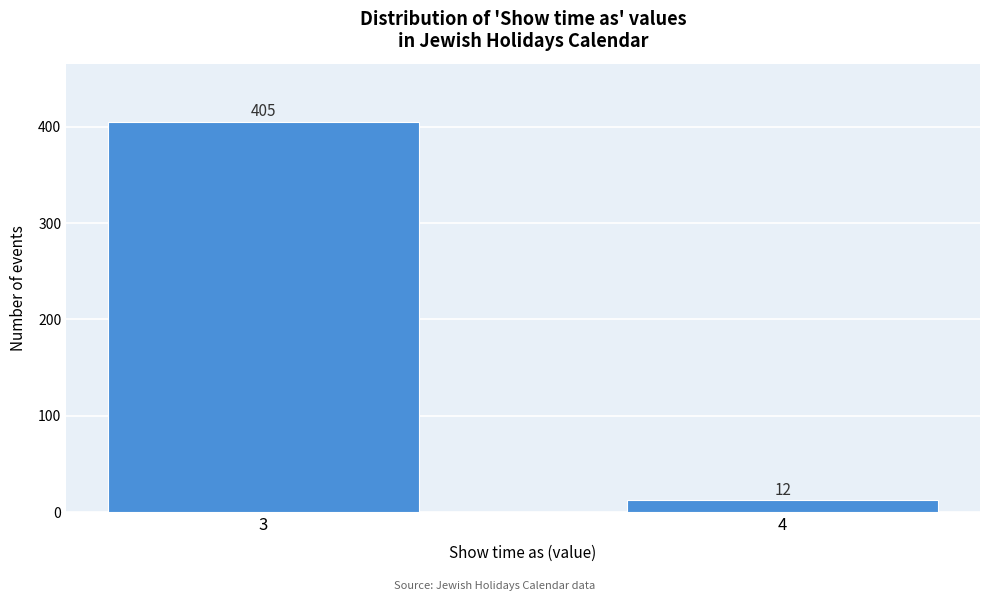

Reading left to right, list all the values displayed in this chart.

405	12